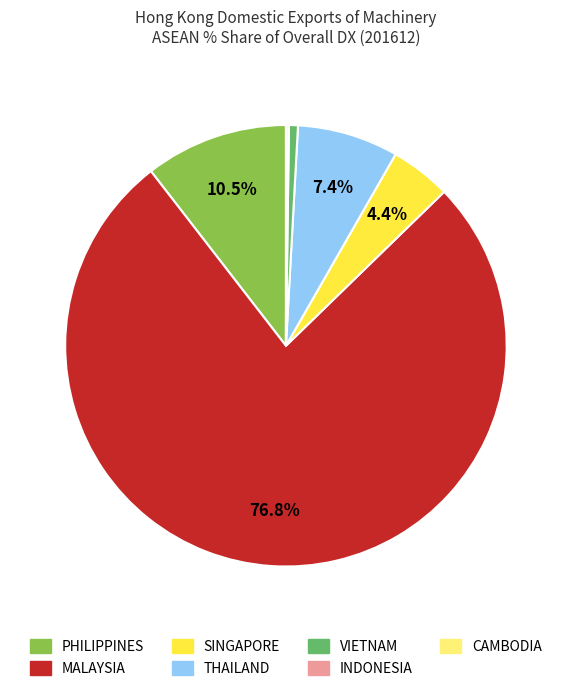

What is the largest slice in the pie chart?

MALAYSIA